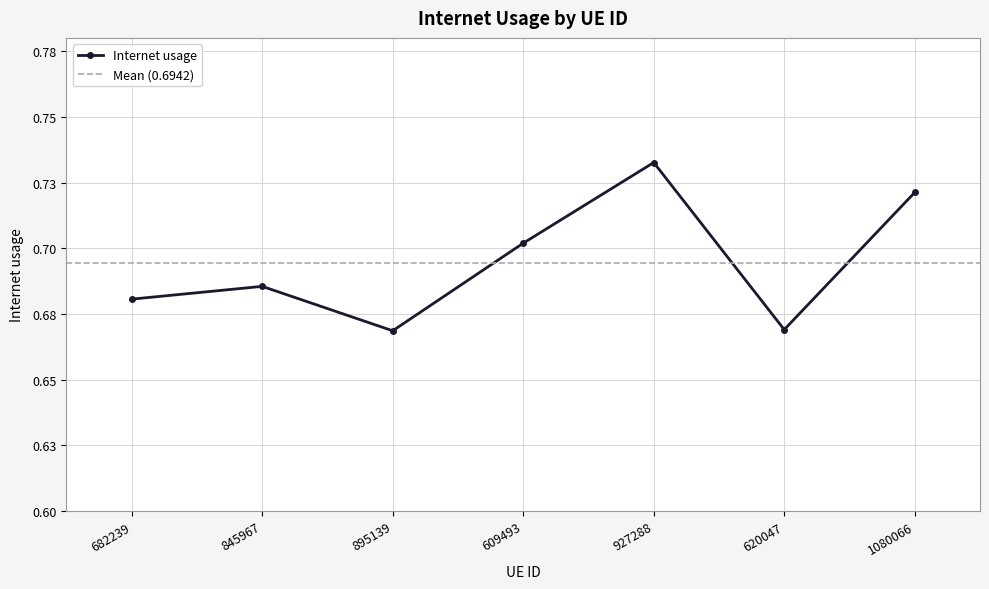

What is the difference between the maximum and minimum values?

0.1